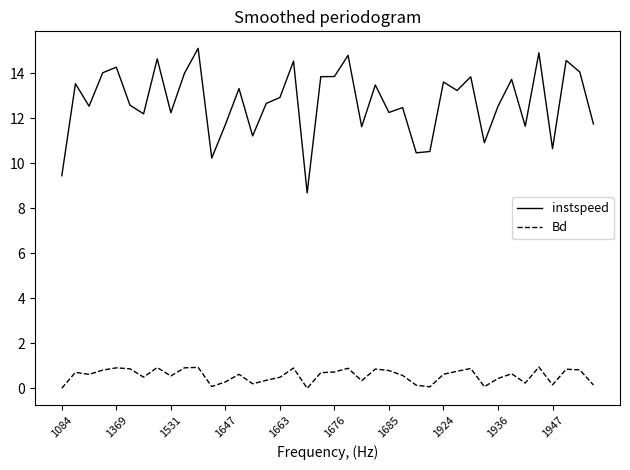

What is the highest value of the instspeed series?

15.1